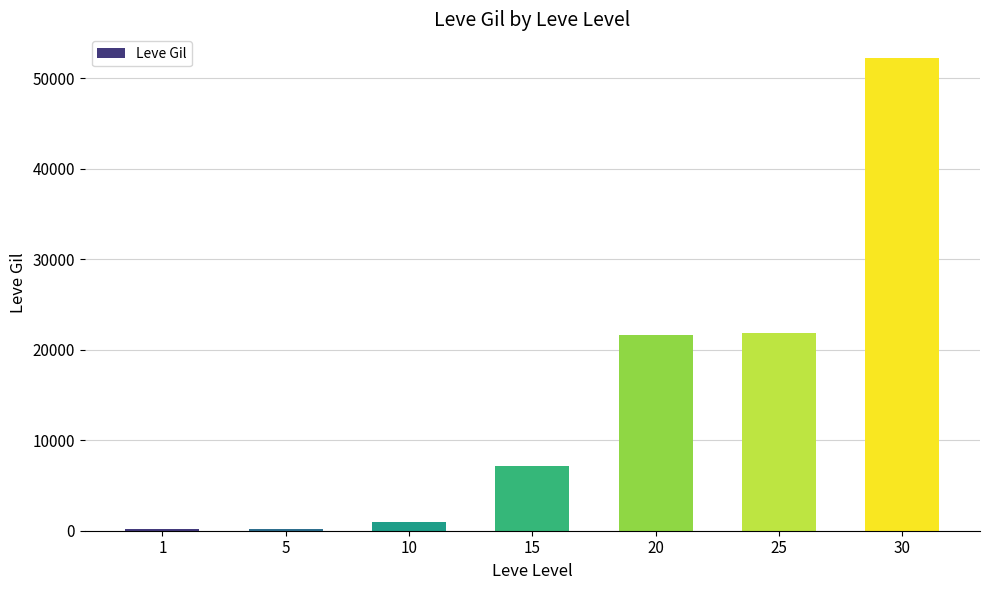

What is the average value?

14884